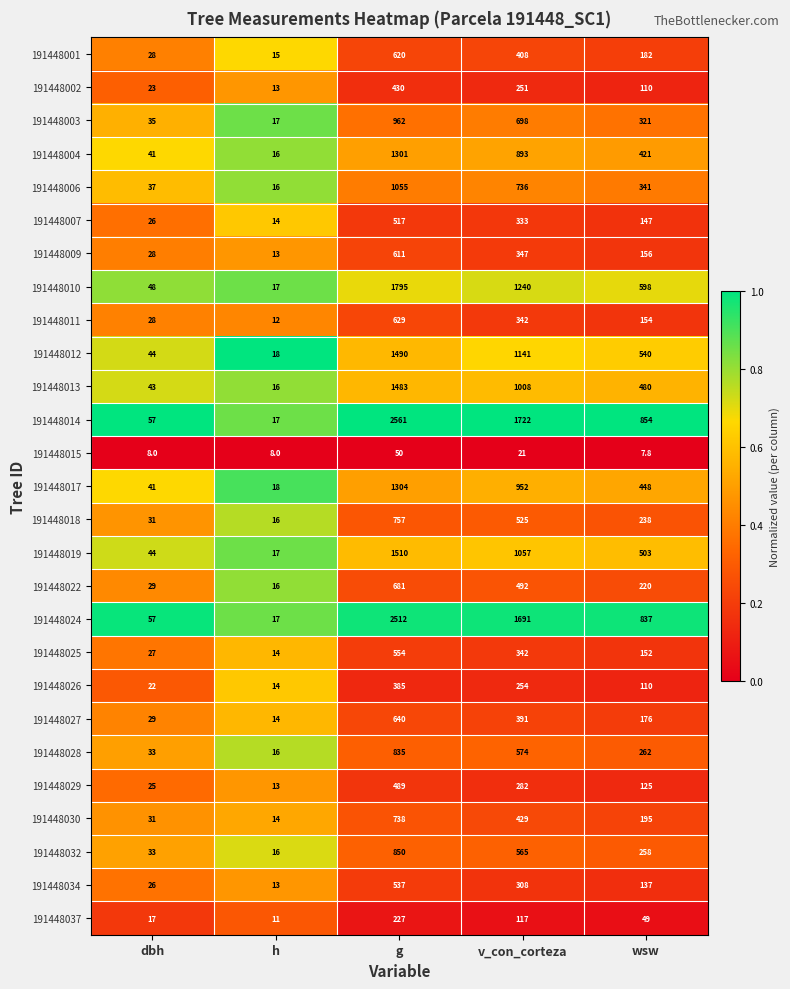

The value of 191448001 at dbh is 28.0. True or false?

True